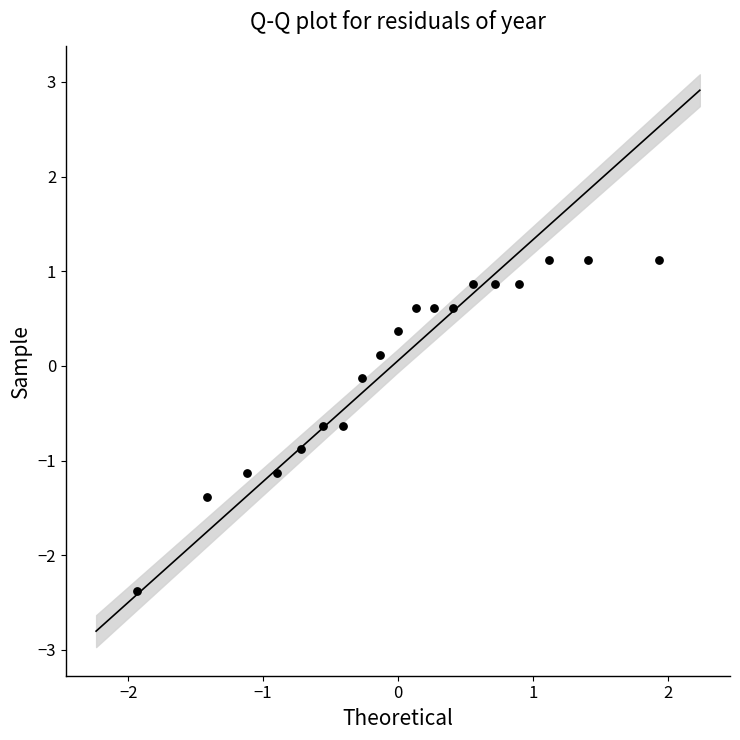

What is the range of Y values (max minus min)?

3.5